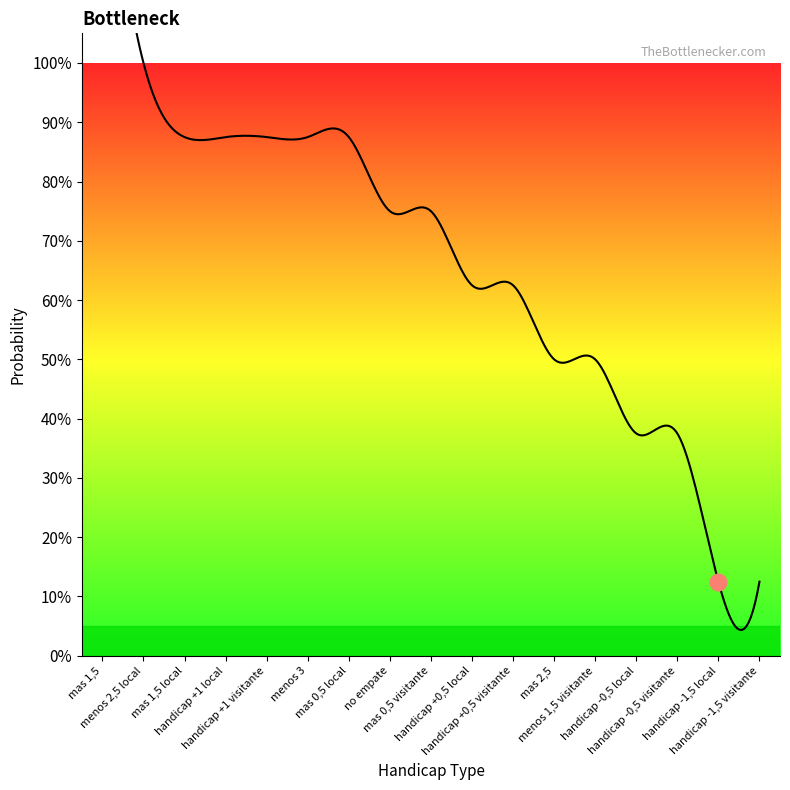

Is it true that the value at mas 1,5 is 2.5?

False